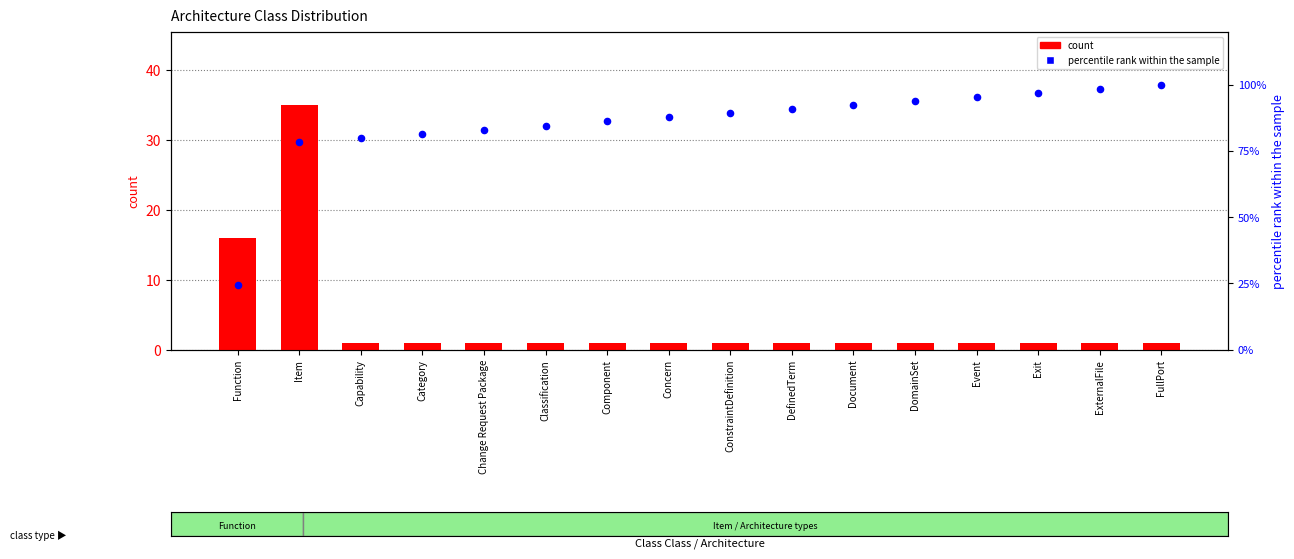

At how many categories does at least one series exceed 27?

15